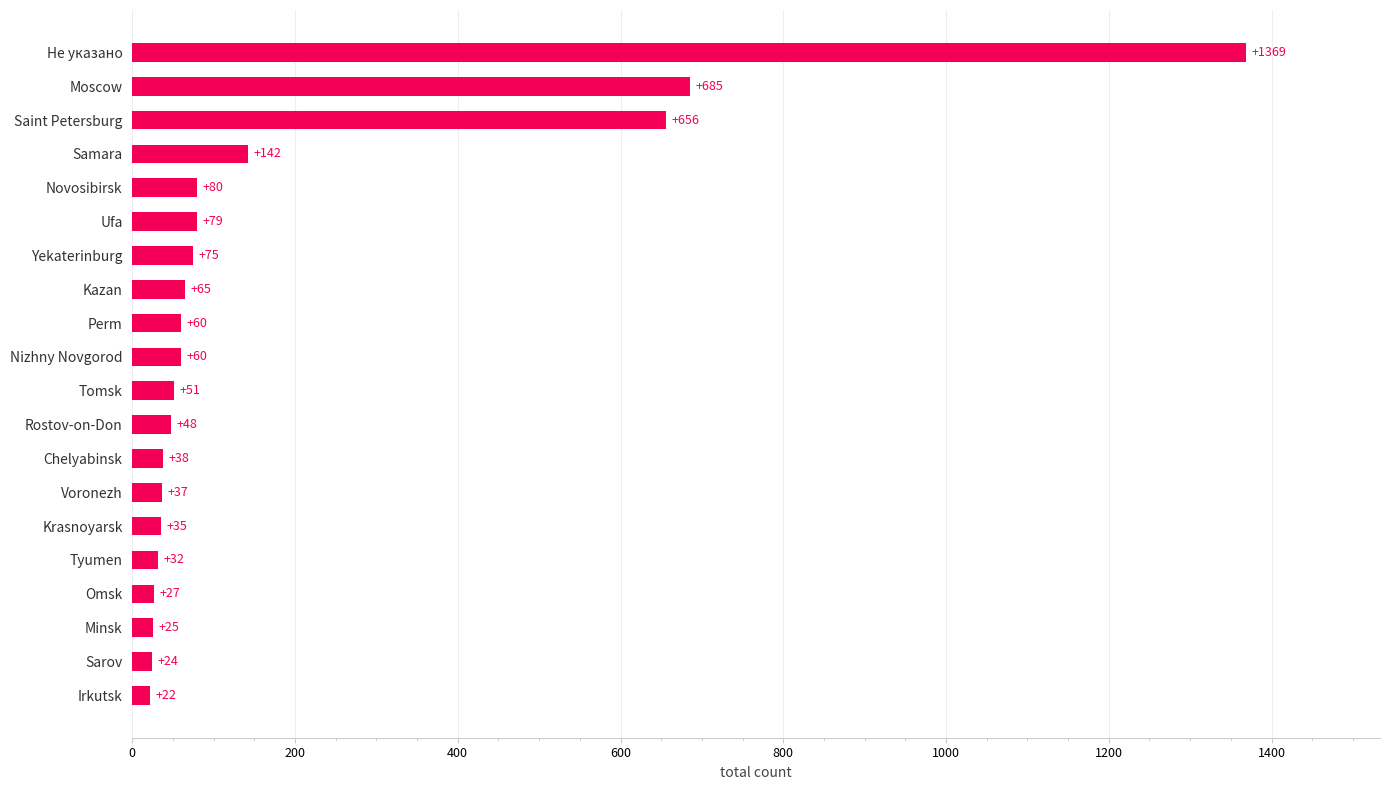

Count the number of data series in this chart.

1